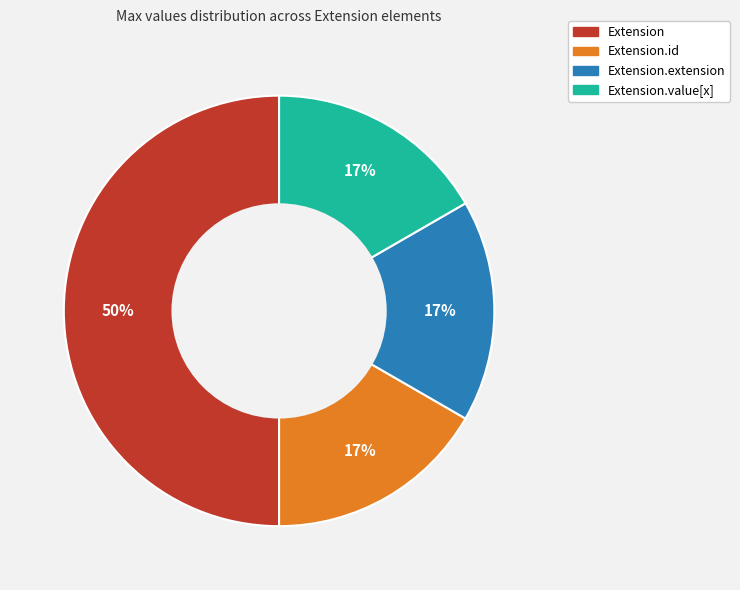

To the nearest percent, what is the difference between the largest and smallest slice percentages?

33%